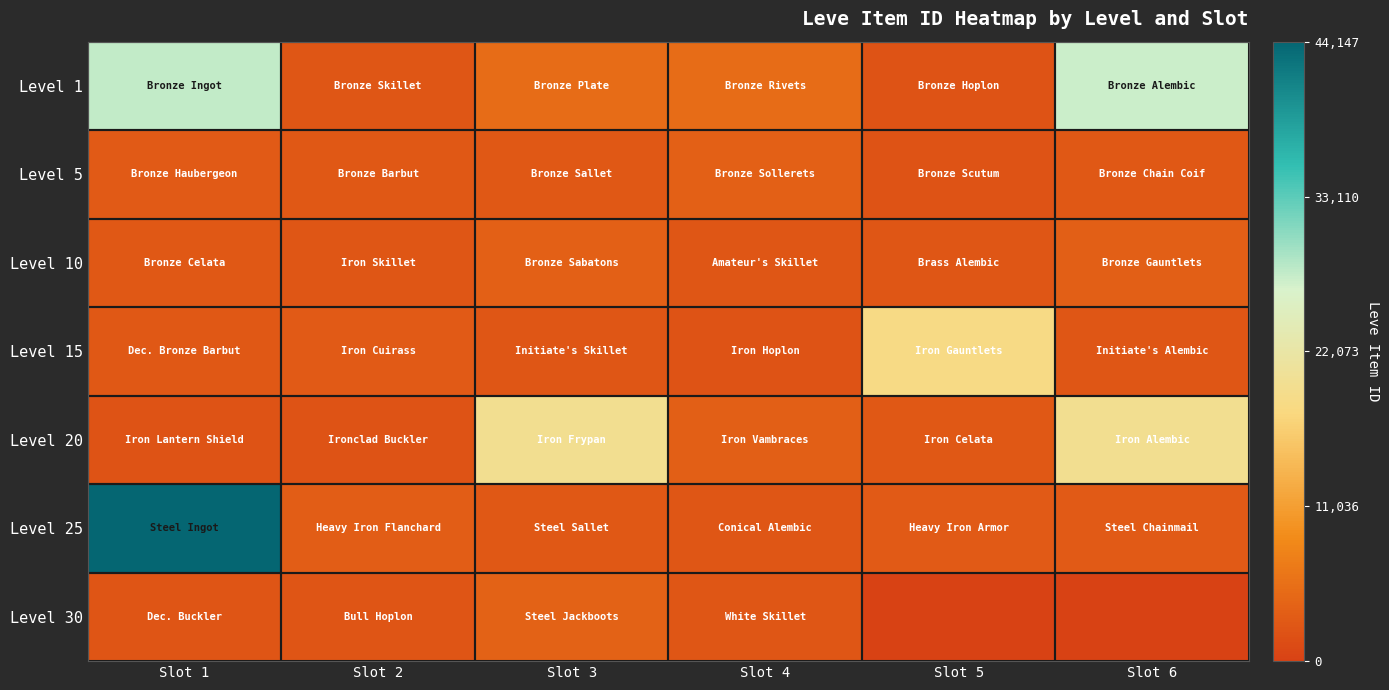

Between Slot 3 and Slot 5, which is larger?

Slot 3